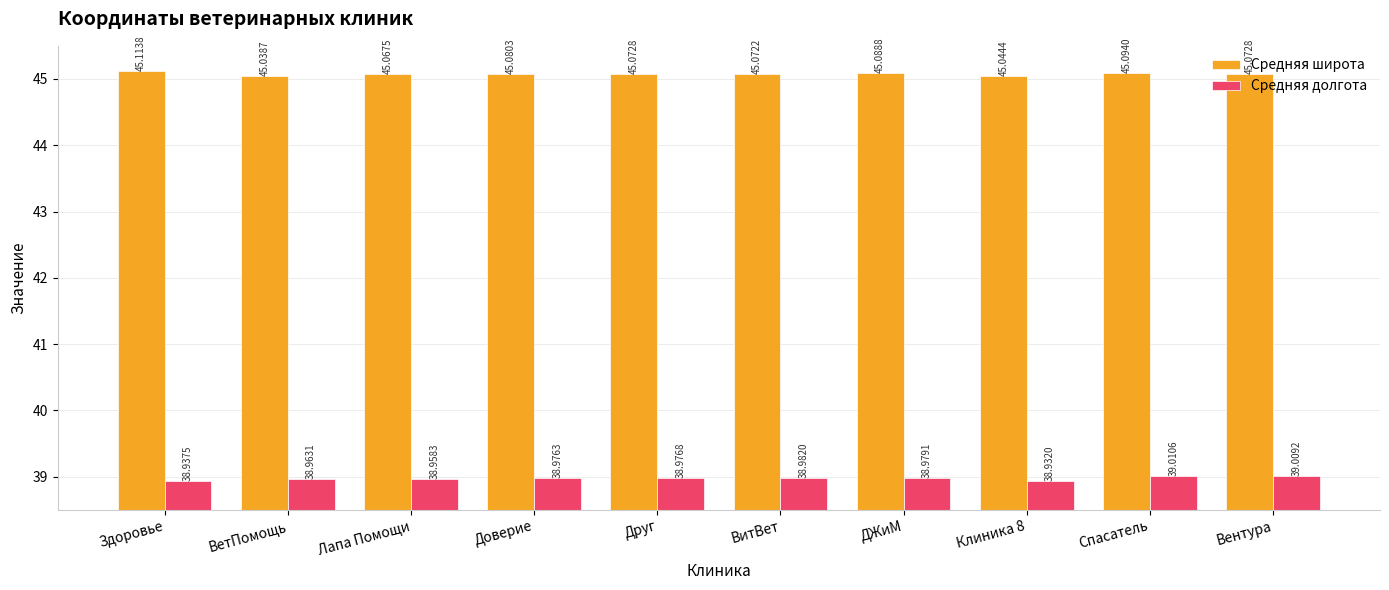

The Средняя широта series shows 16.6 at Доверие. True or false?

False